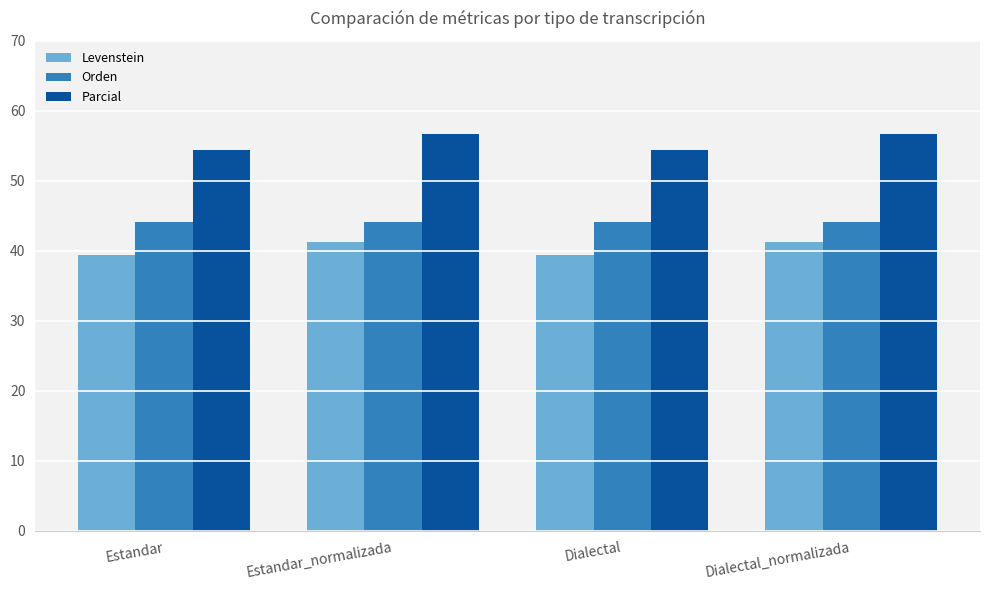

What is the spread (max minus min) of values at Dialectal_normalizada?

15.4